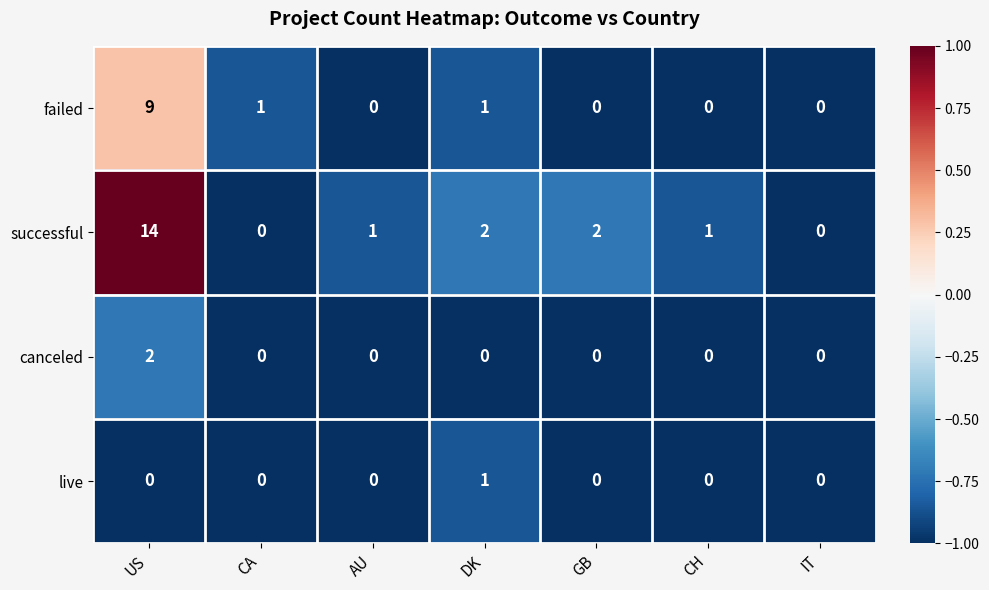

At which label does successful reach its peak?

US